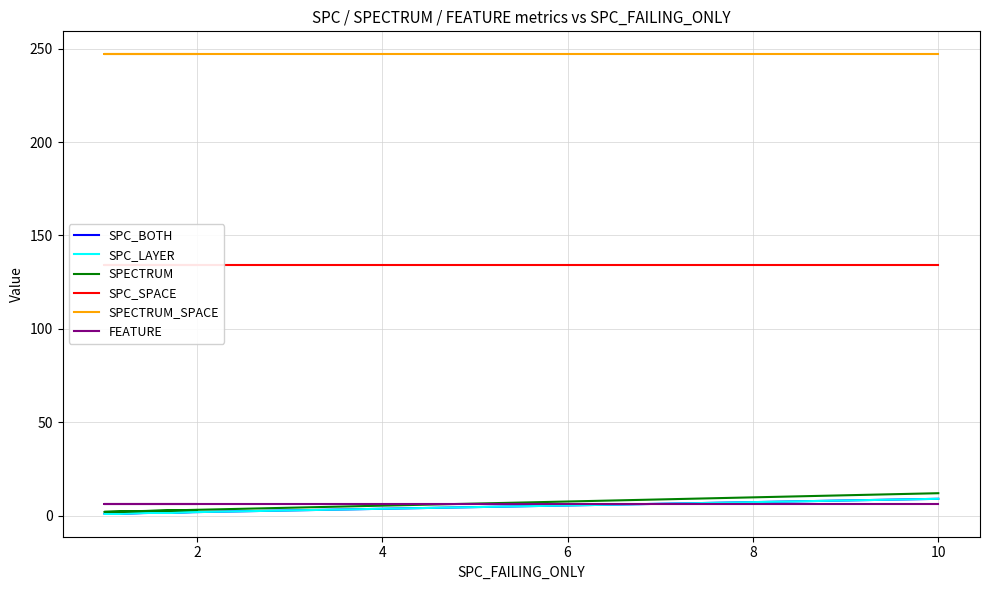

Reading left to right, transcribe all the data shown in this chart.

SPC_BOTH: 2	1	9
SPC_LAYER: 2	1	9
SPECTRUM: 3	2	12
SPC_SPACE: 134	134	134
SPECTRUM_SPACE: 247	247	247
FEATURE: 6	6	6